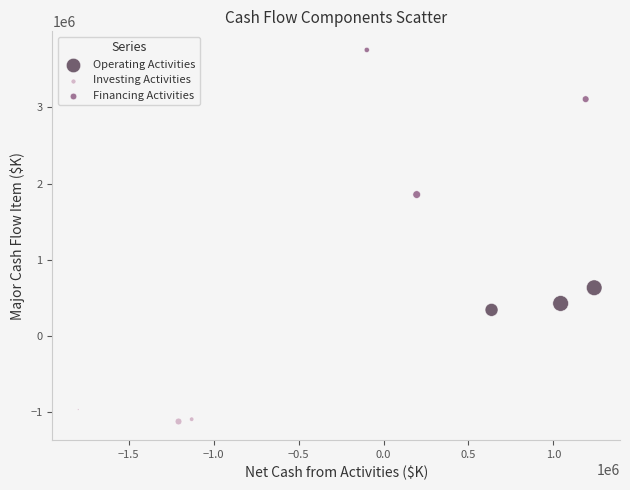

Which series reaches the minimum Y coordinate?

Investing Activities